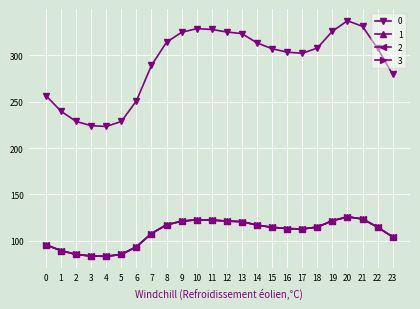

The 1 series shows 158.9 at 0. True or false?

False